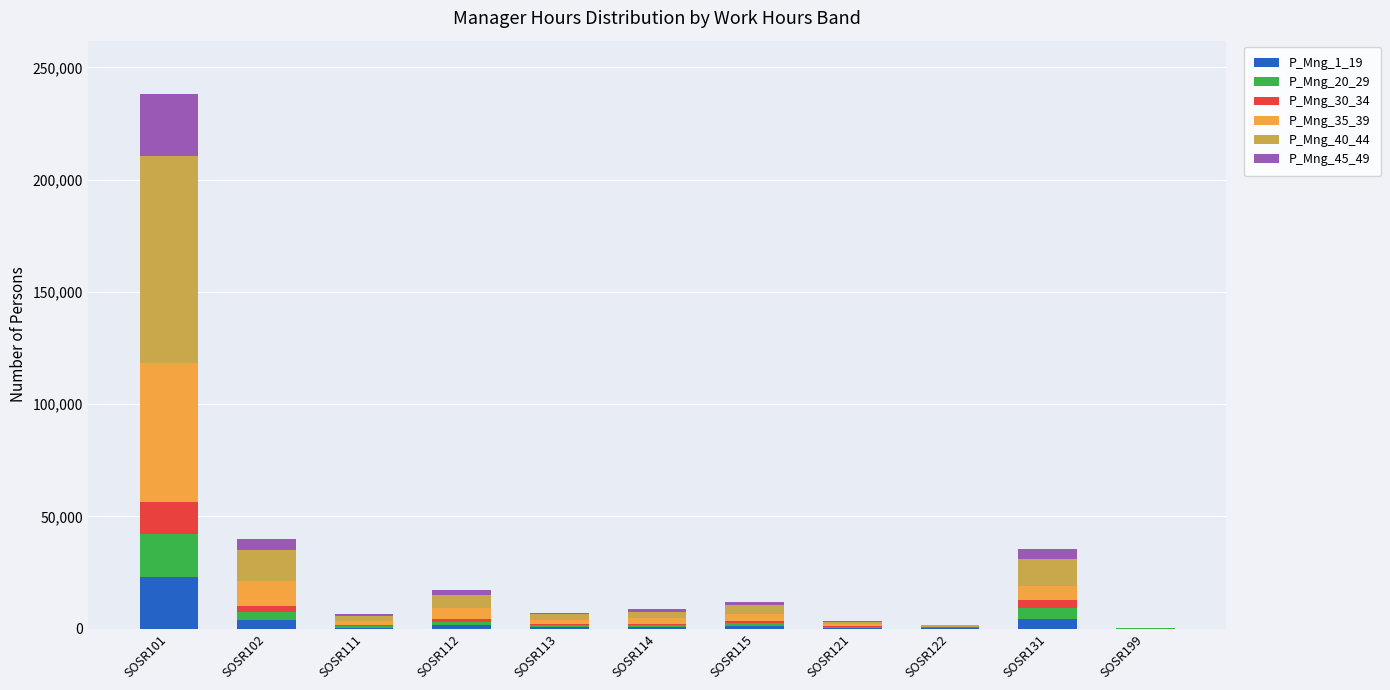

At which category is the sum across all series the highest?

SOSR101